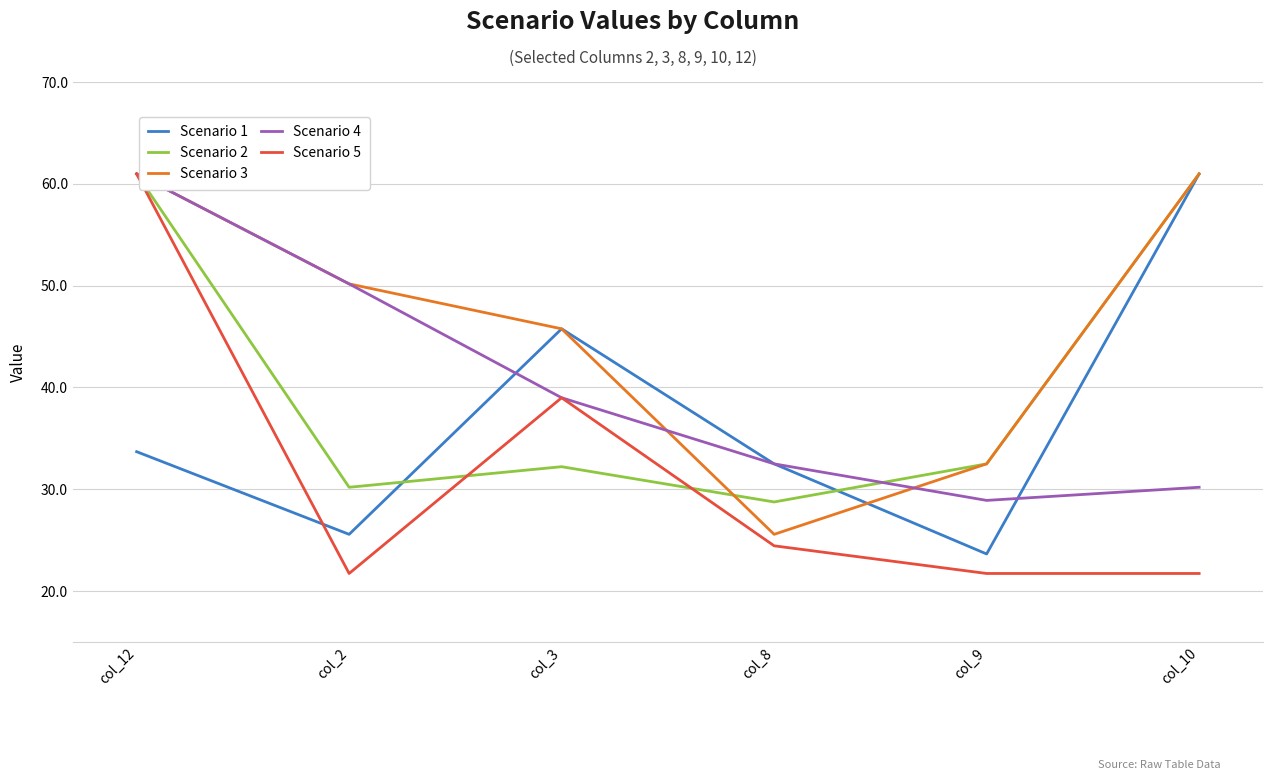

What is the spread (max minus min) of values at col_3?

13.5